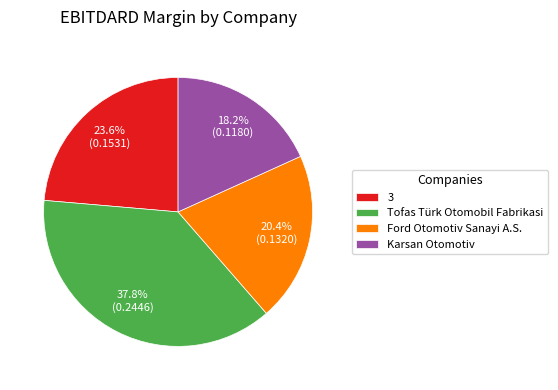

Does Karsan Otomotiv account for over 50% of the chart?

No